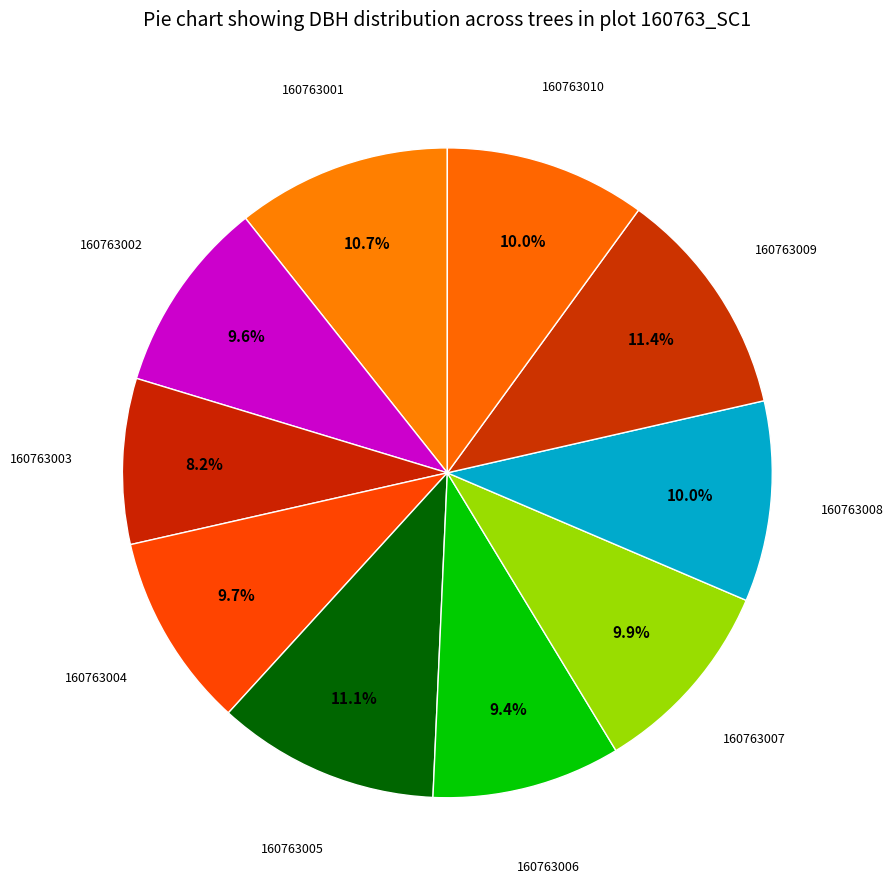

To the nearest percent, what is the average slice percentage?

10%